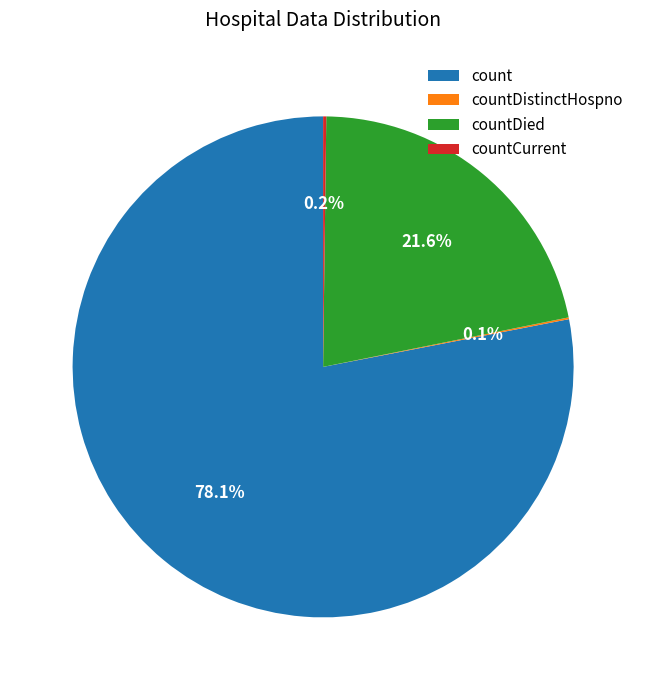

Which category has the biggest portion of the pie?

count